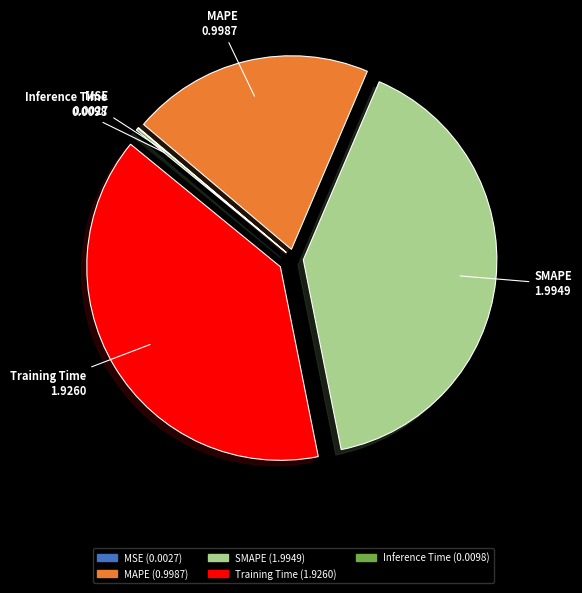

Is it true that SMAPE is 46% of the pie?

False